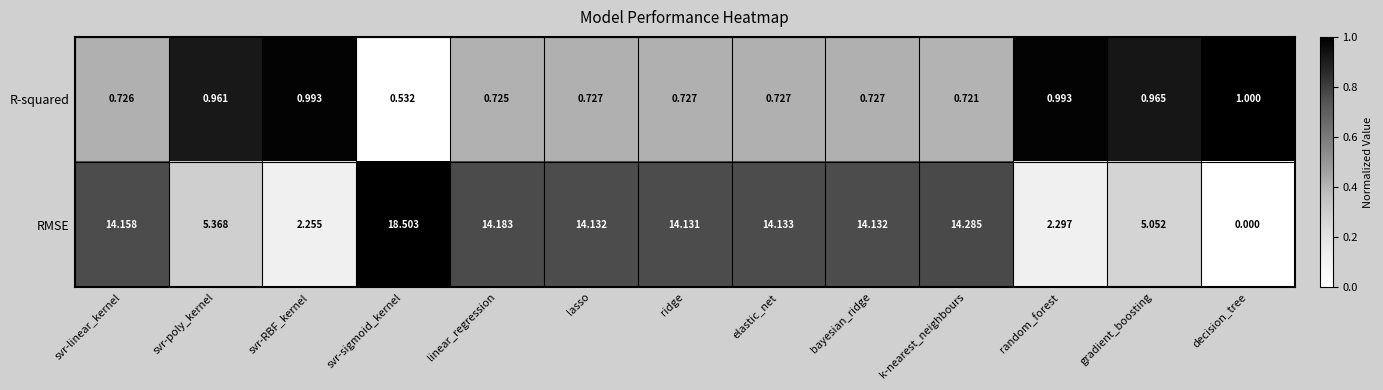

Rank the series by their average value, from highest to lowest.

RMSE, R-squared